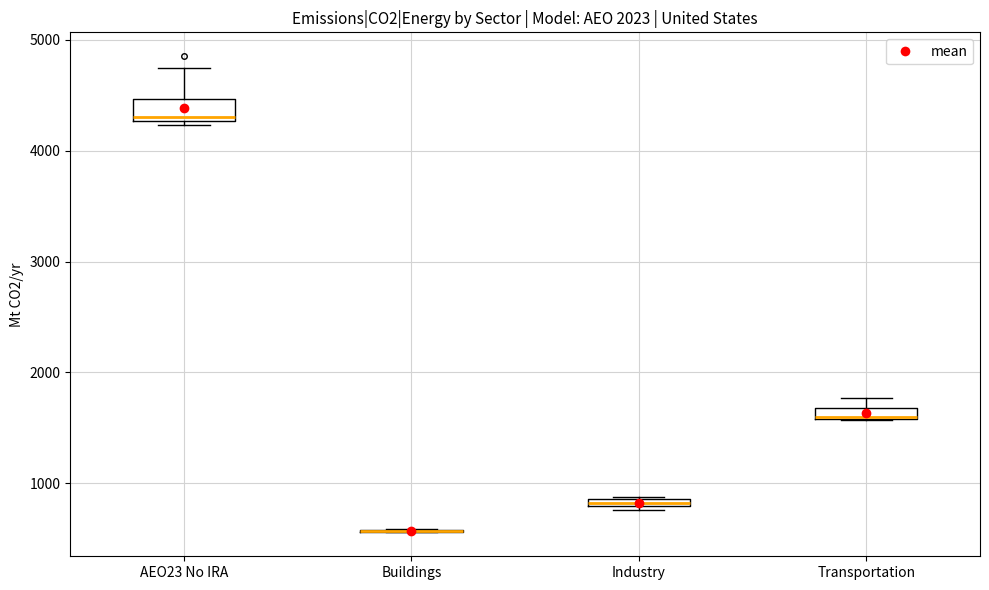

Which box is the tallest, from its lower edge to its upper edge?

AEO23 No IRA